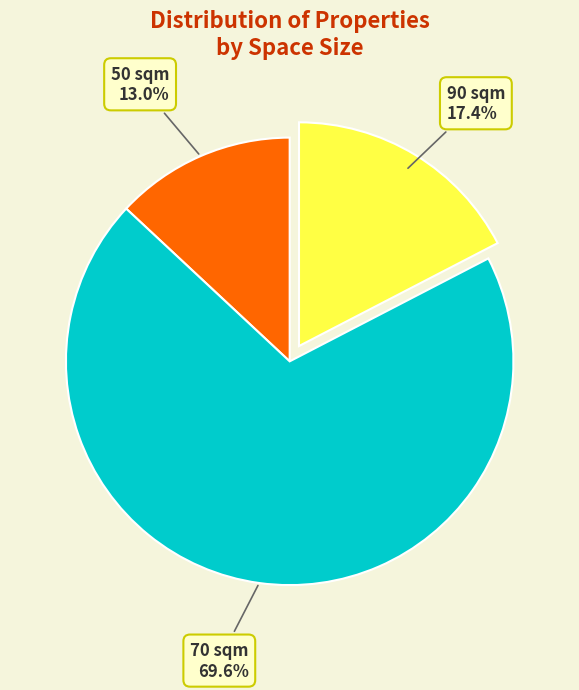

Between 50 sqm and 70 sqm, which is larger?

70 sqm